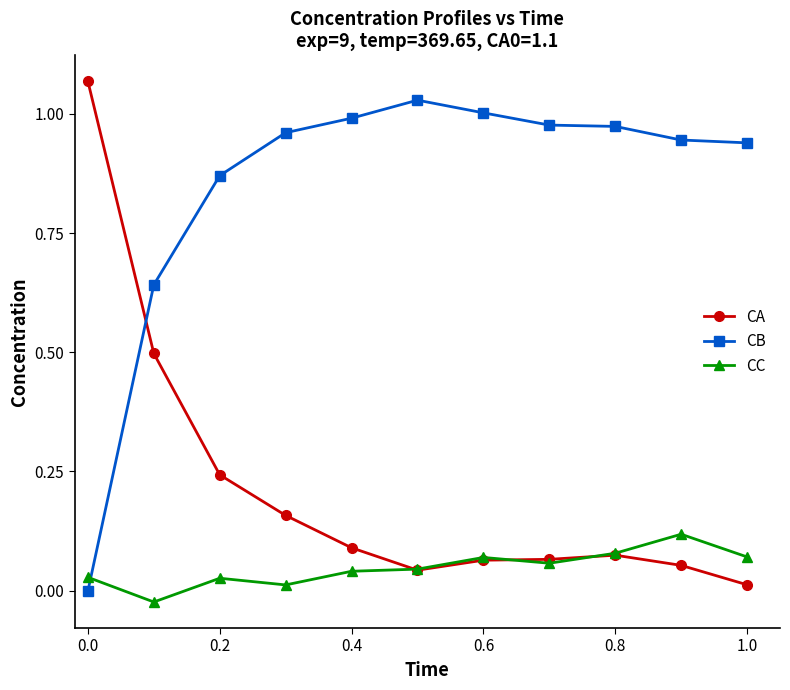

List the series in order of their overall mean, highest first.

CB, CA, CC